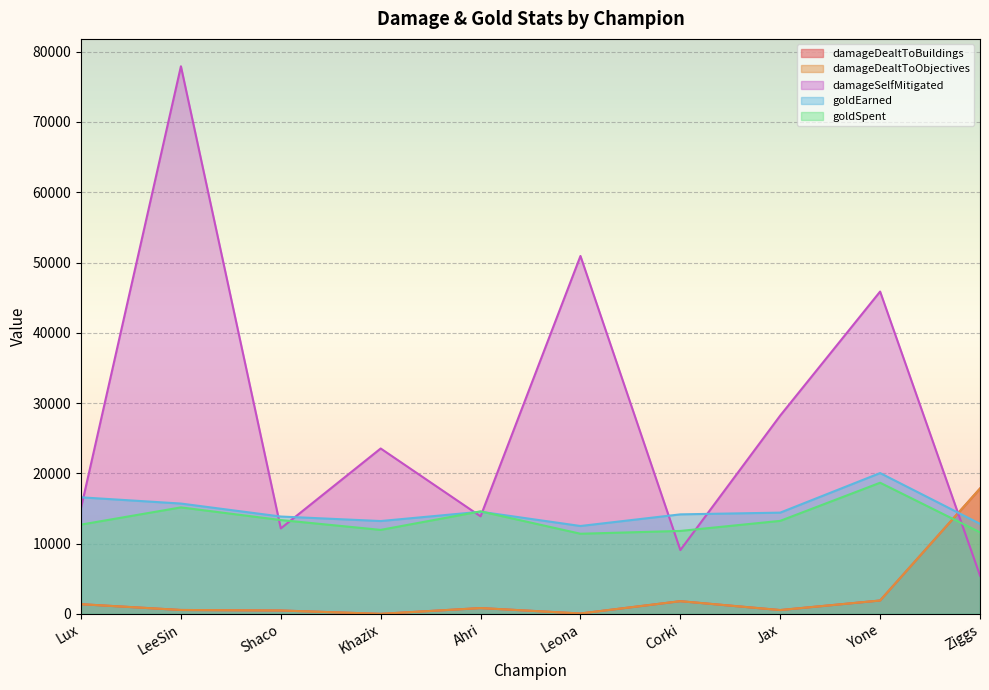

Between which two adjacent categories do goldSpent and damageSelfMitigated first intersect?

LeeSin and Shaco